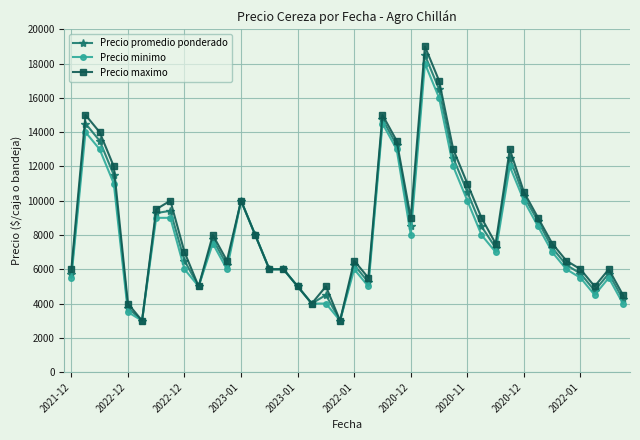

What is the maximum value shown in the chart?

19000